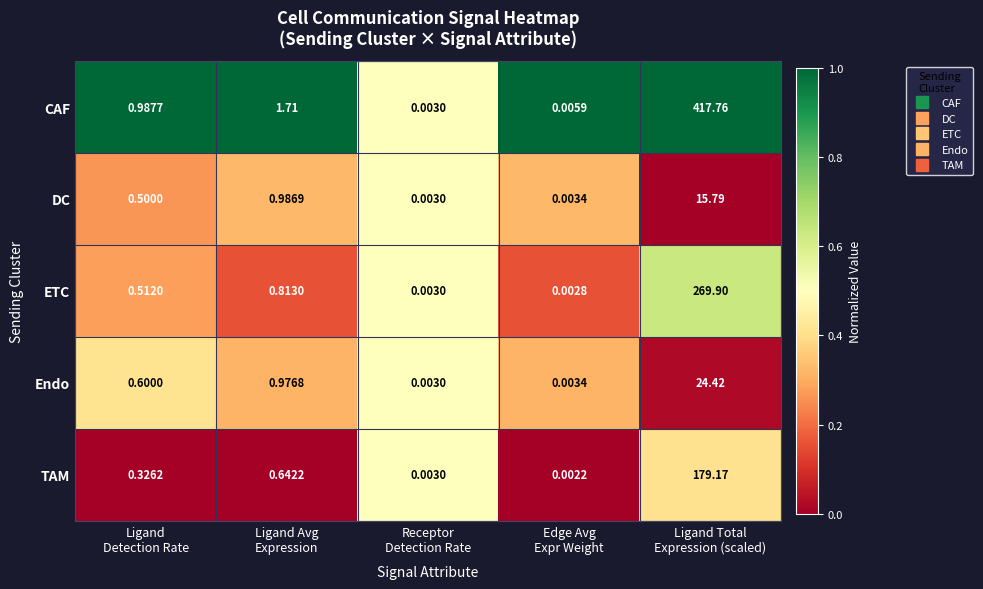

Which series has the largest range (max minus min)?

CAF